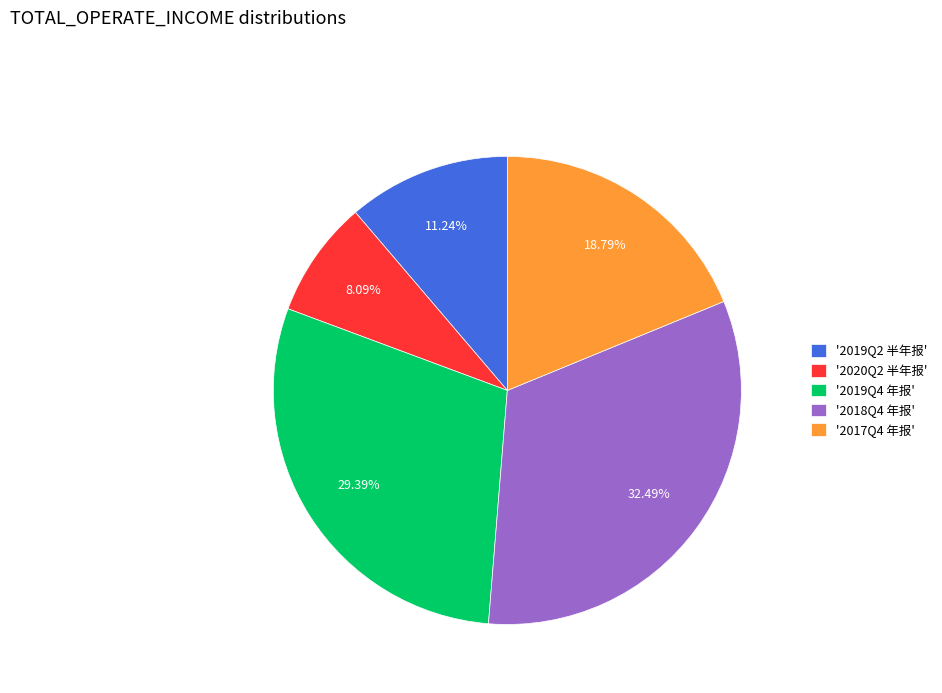

Which has a higher value, '2020Q2 半年报' or '2019Q2 半年报'?

'2019Q2 半年报'